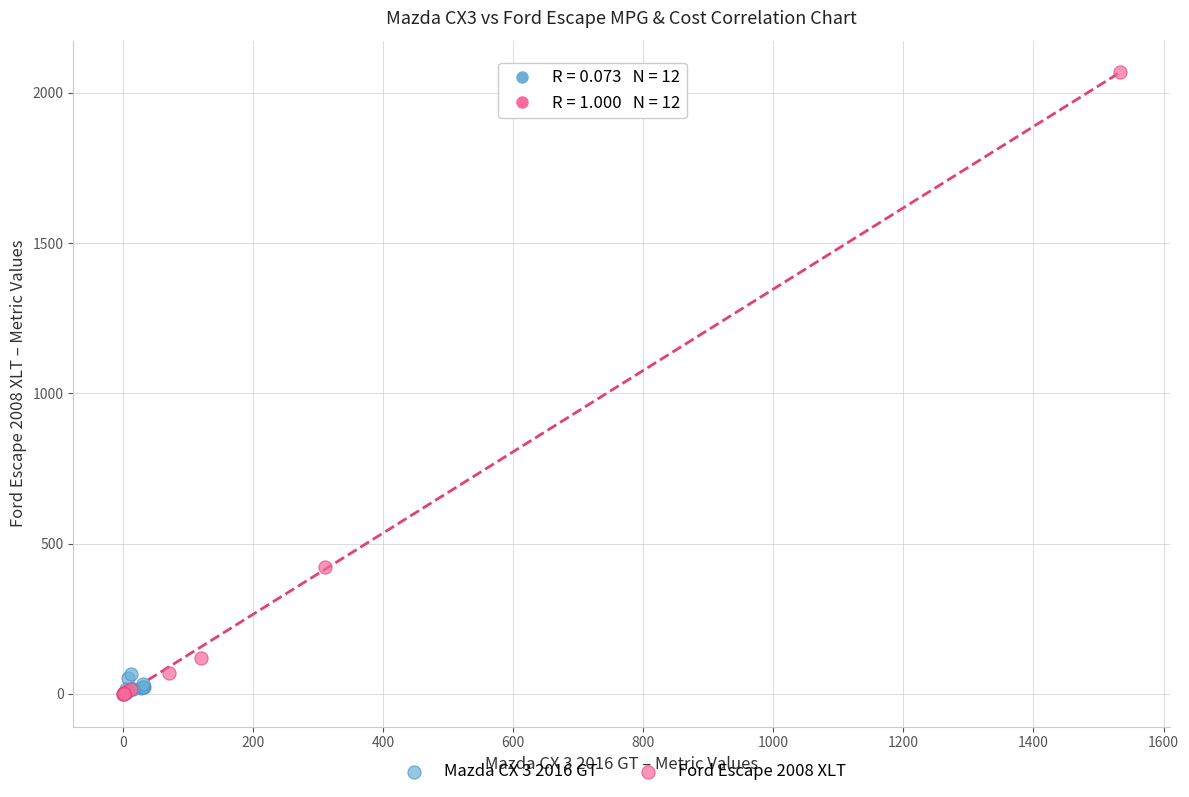

What are all the series names shown in the legend?

Mazda CX 3 2016 GT, Ford Escape 2008 XLT